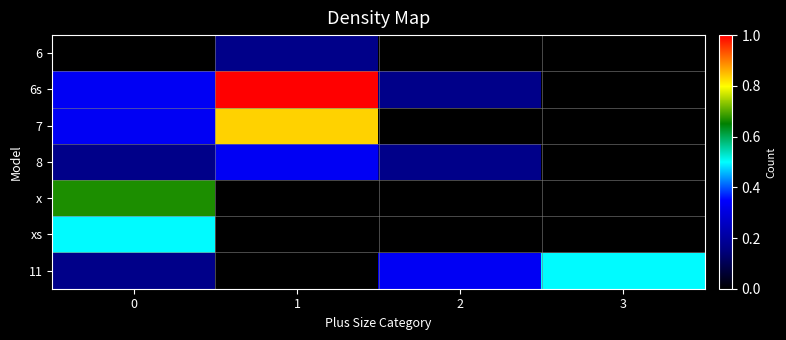

List the series in order of their peak value, highest first.

6s, 7, x, xs, 11, 8, 6